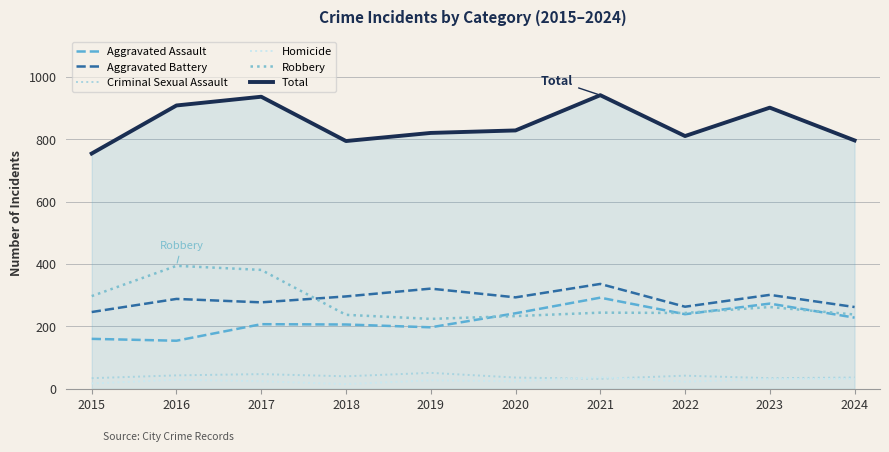

True or false: Total and Aggravated Battery cross at least once.

False